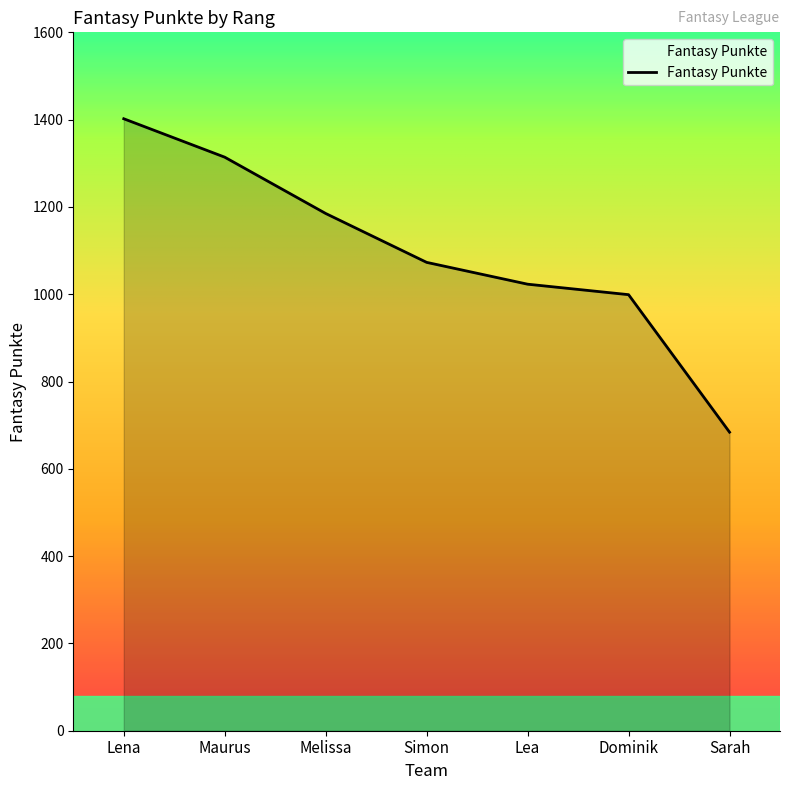

Approximately how many times larger is the value at Lea compared to Maurus?

0.8